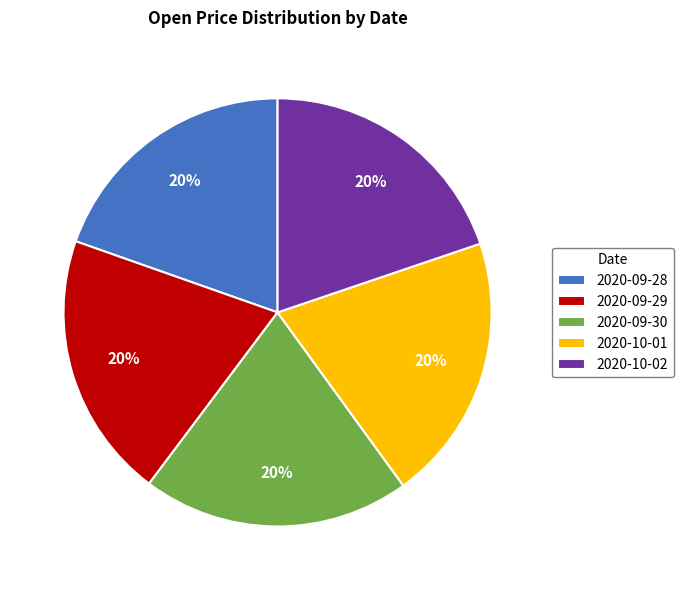

Count the number of slices in the pie.

5